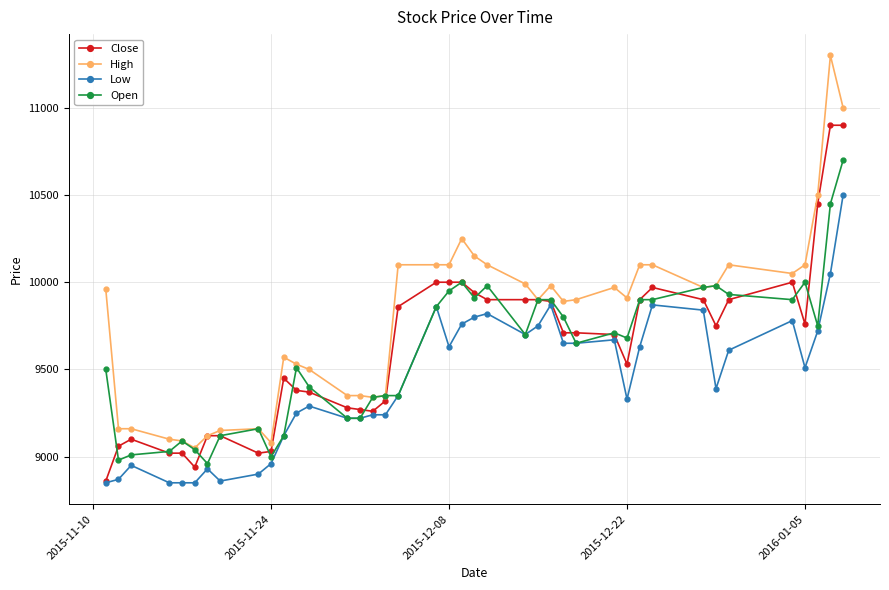

Count the number of data series in this chart.

4